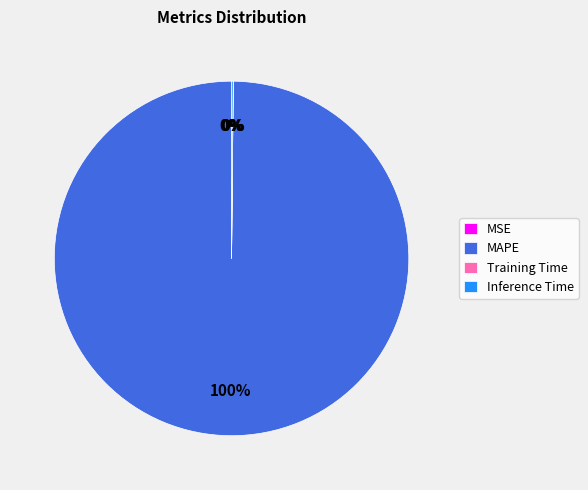

What percentage is the MAPE slice, to the nearest percent?

100%